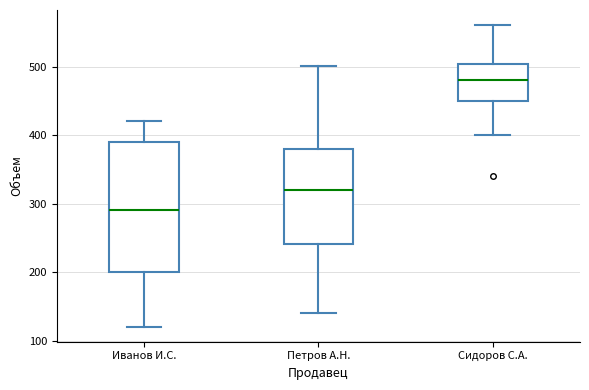

Reading left to right, transcribe this box plot: for each box, give where its median line is, the range the box spans, and where its two whiskers end, as read against the y-axis. The values are not printed on the chart, so give them approximately, as read against the axis.

Иванов И.С.: median 290, box 200 to 390, whiskers 120 to 420
Петров А.Н.: median 320, box 240 to 380, whiskers 140 to 500
Сидоров С.А.: median 480, box 450 to 500, whiskers 400 to 560